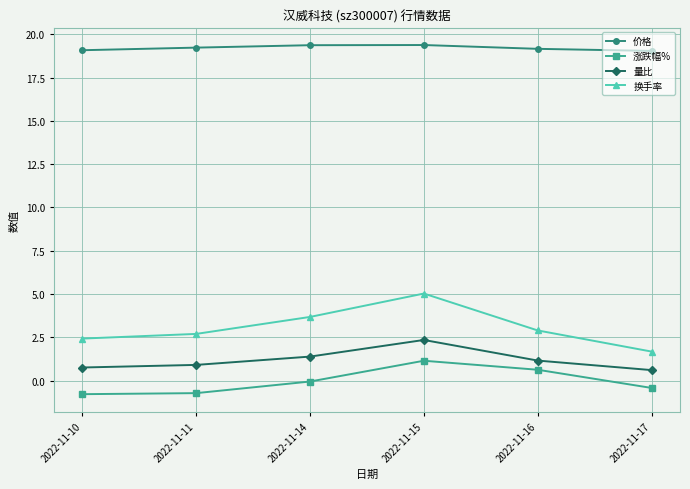

What is the total value across all series at 2022-11-11?

22.1